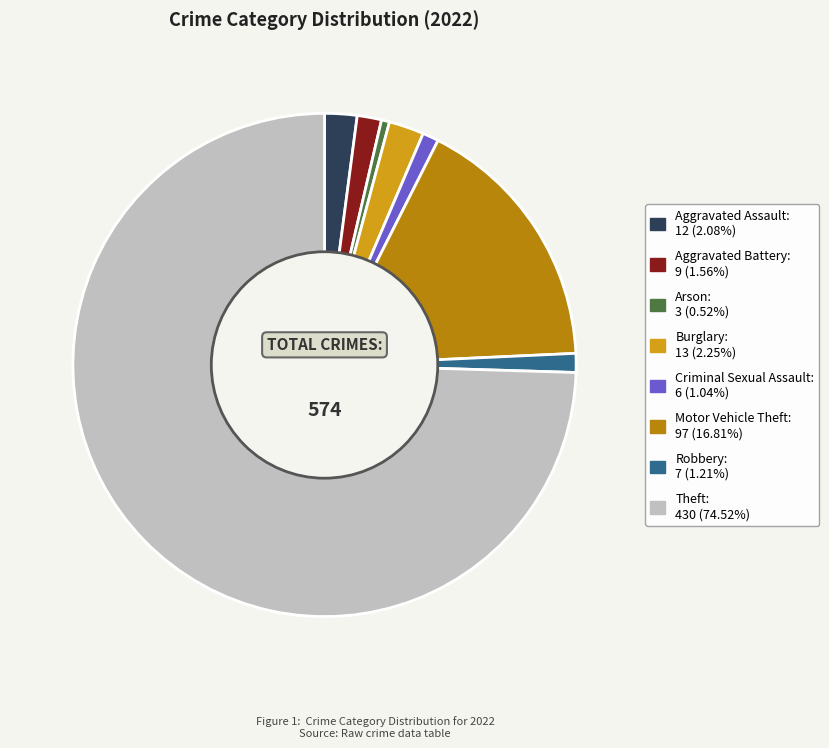

How many segments does this pie chart have?

8